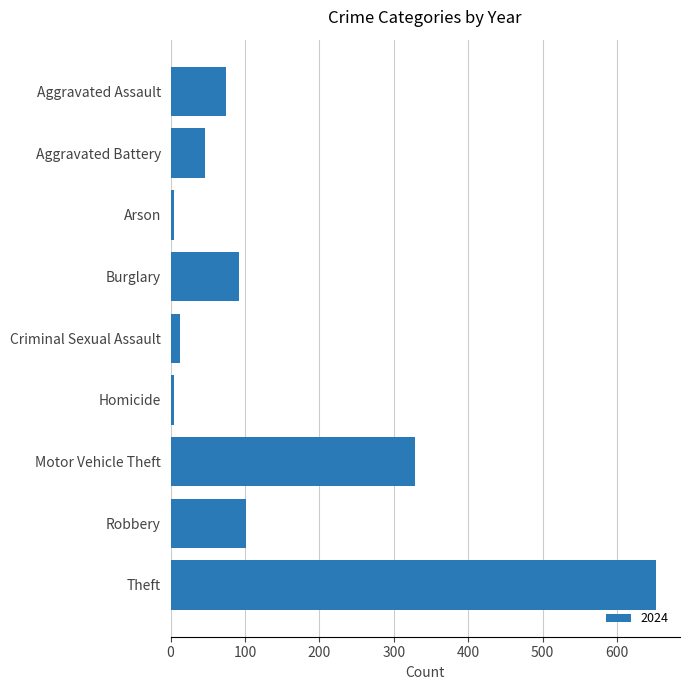

What is the label of the 3rd bar from the top?

Arson